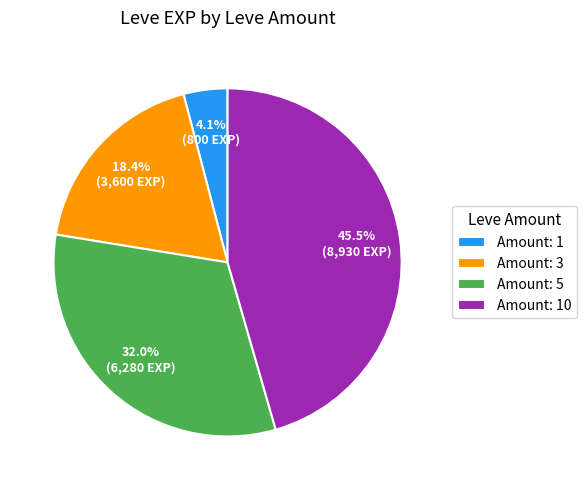

Which has a higher value, Amount: 3 or Amount: 10?

Amount: 10